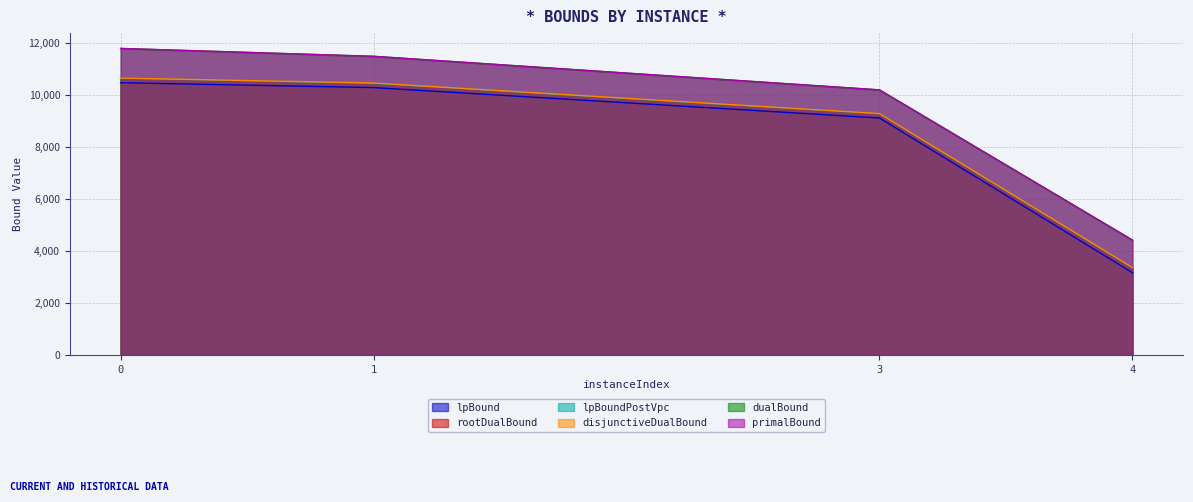

True or false: dualBound and rootDualBound intersect in this chart.

False